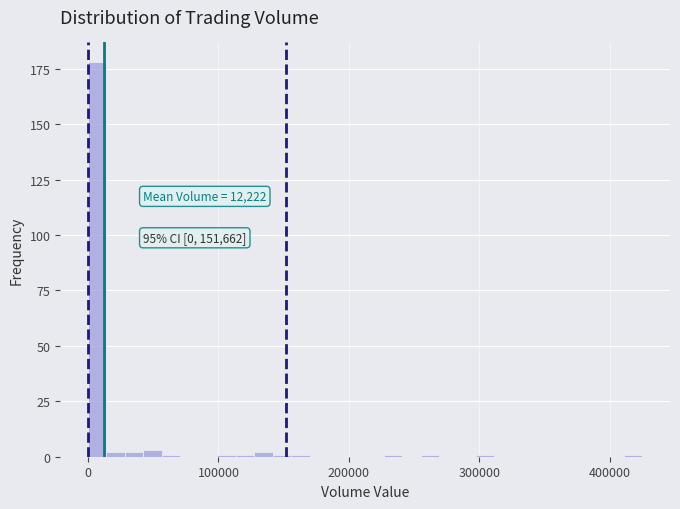

Read against the x-axis, roughly where is the centre of the tallest bar?

10000